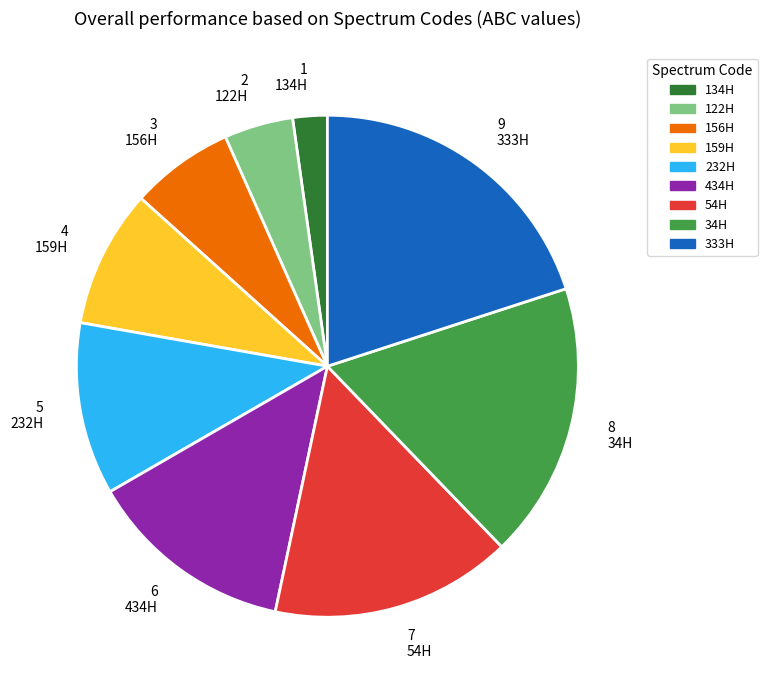

Is there a majority slice in this chart?

No